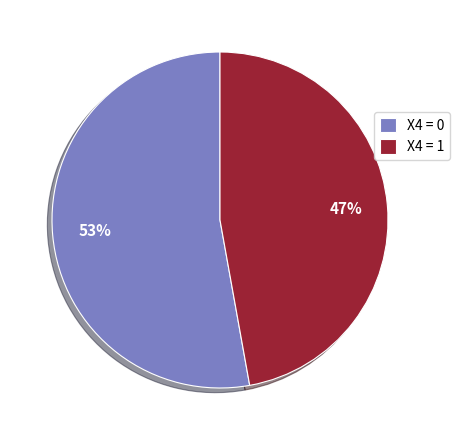

To the nearest percent, what is the difference between the largest and smallest slice percentages?

6%